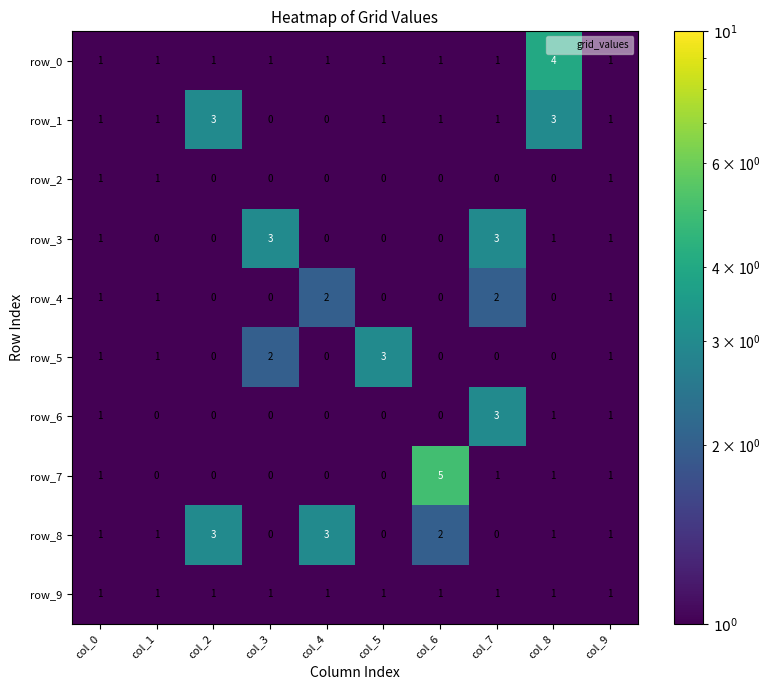

Count the number of data series in this chart.

10